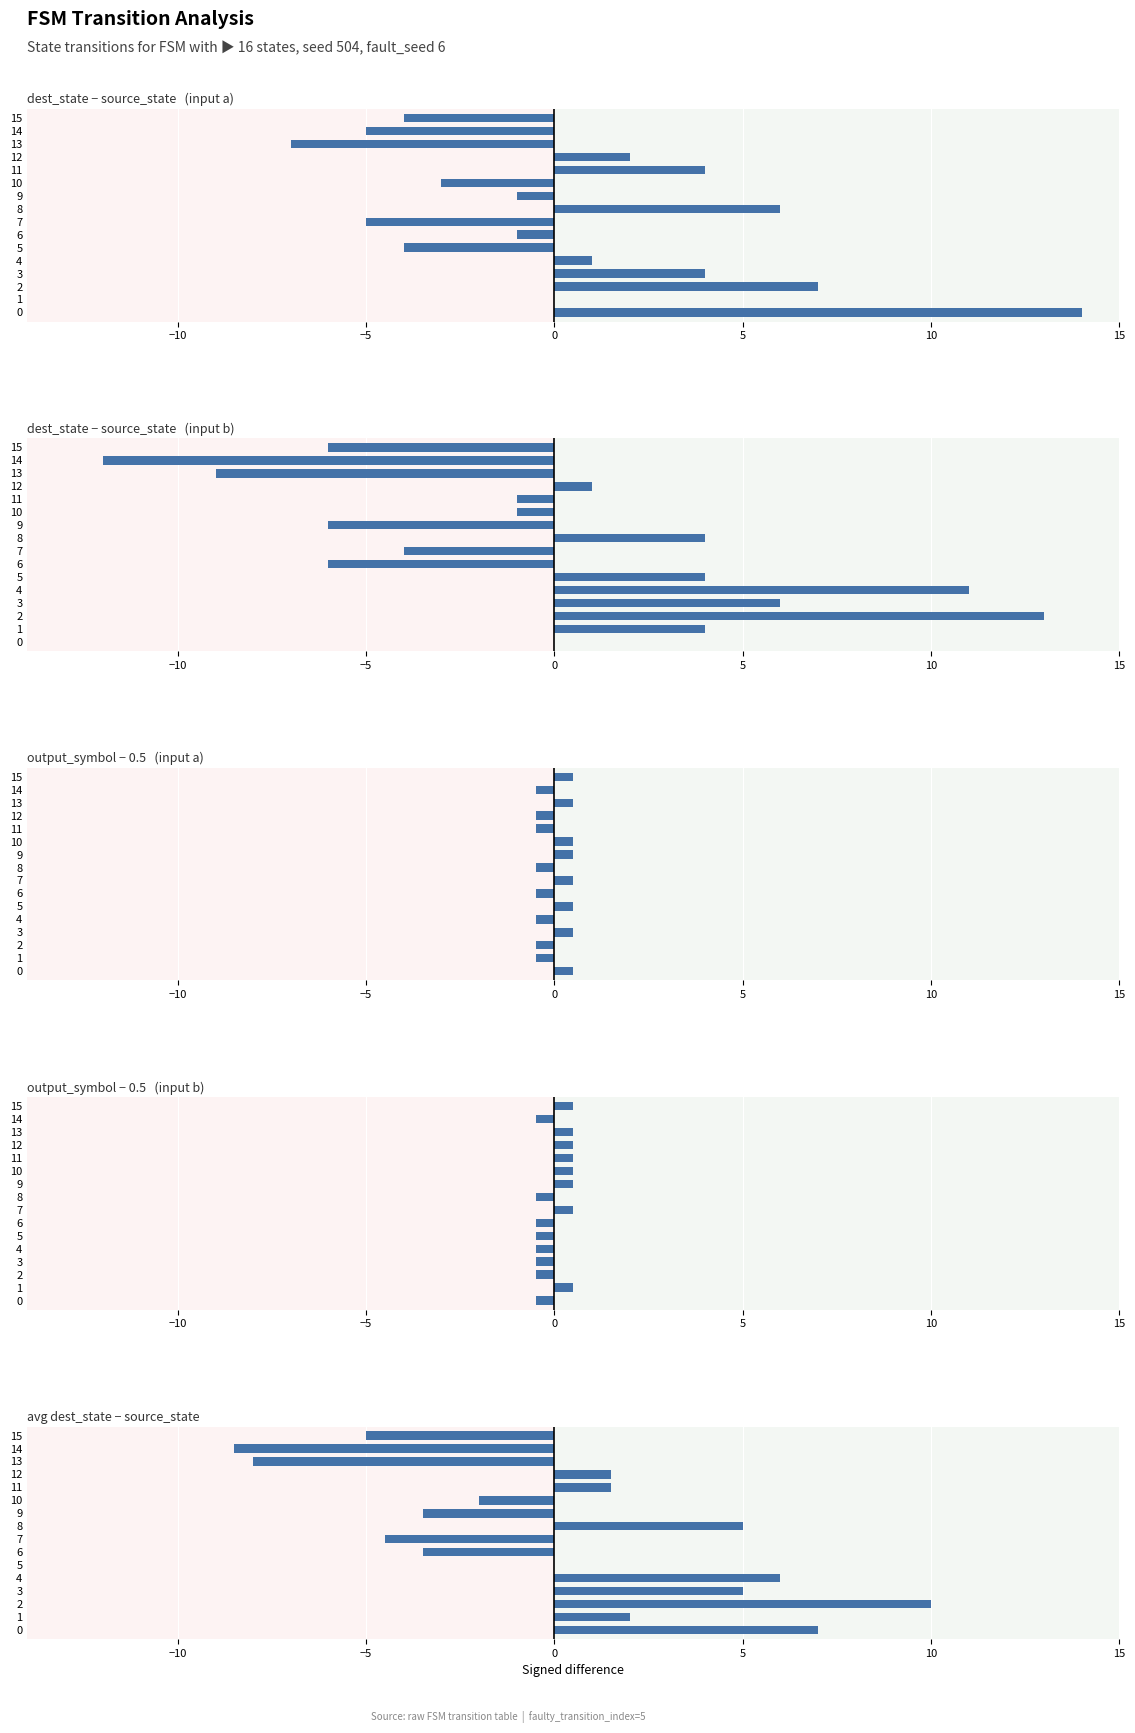

What is the greatest value displayed?

14.0